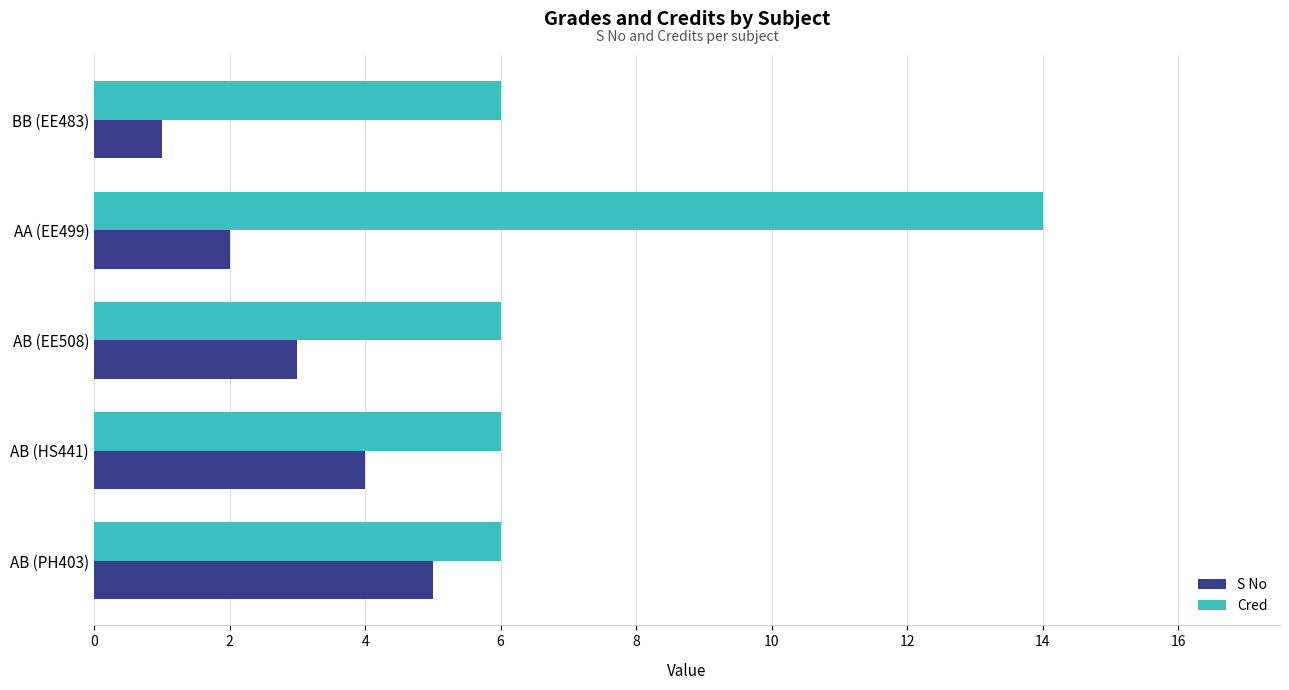

Which series has the largest range (max minus min)?

Cred